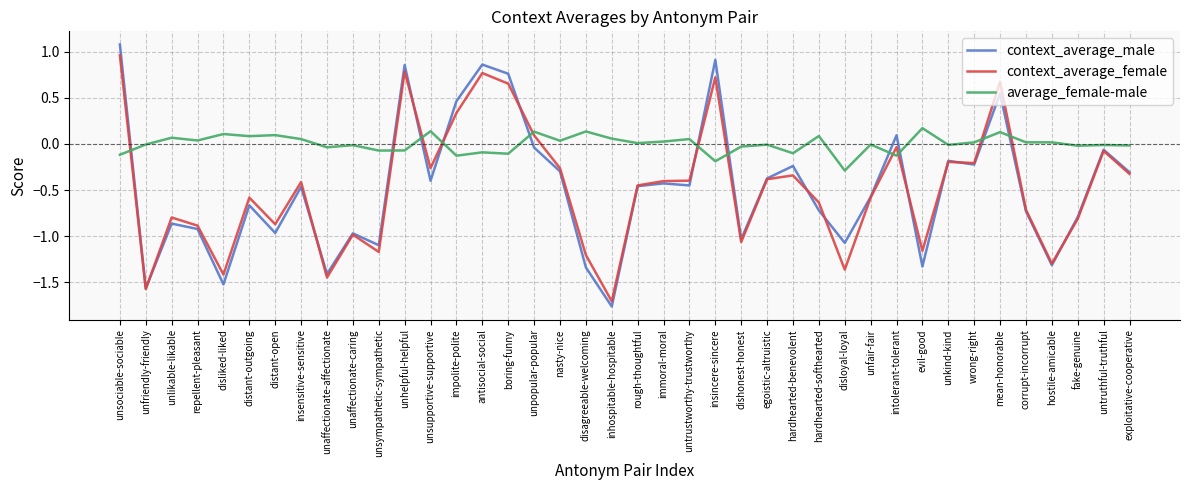

The context_average_male series shows -0.7 at hardhearted-softhearted. True or false?

True